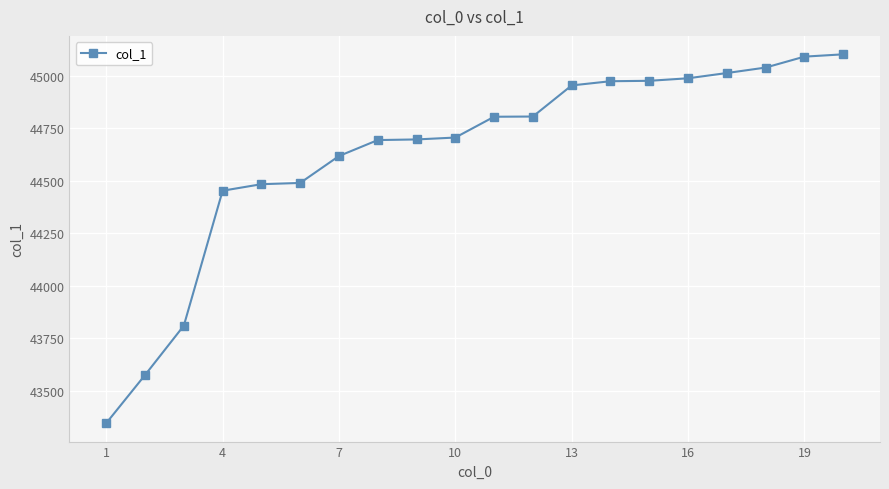

What is the value of the 14th point from the left?

44973